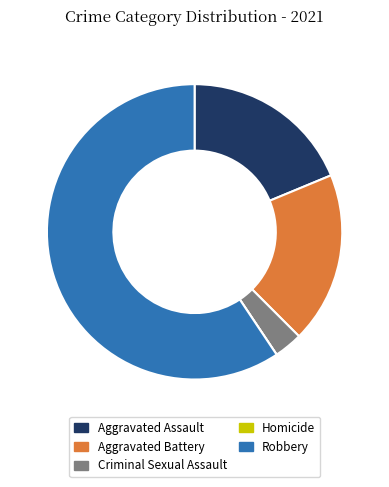

Which category has the biggest portion of the pie?

Robbery